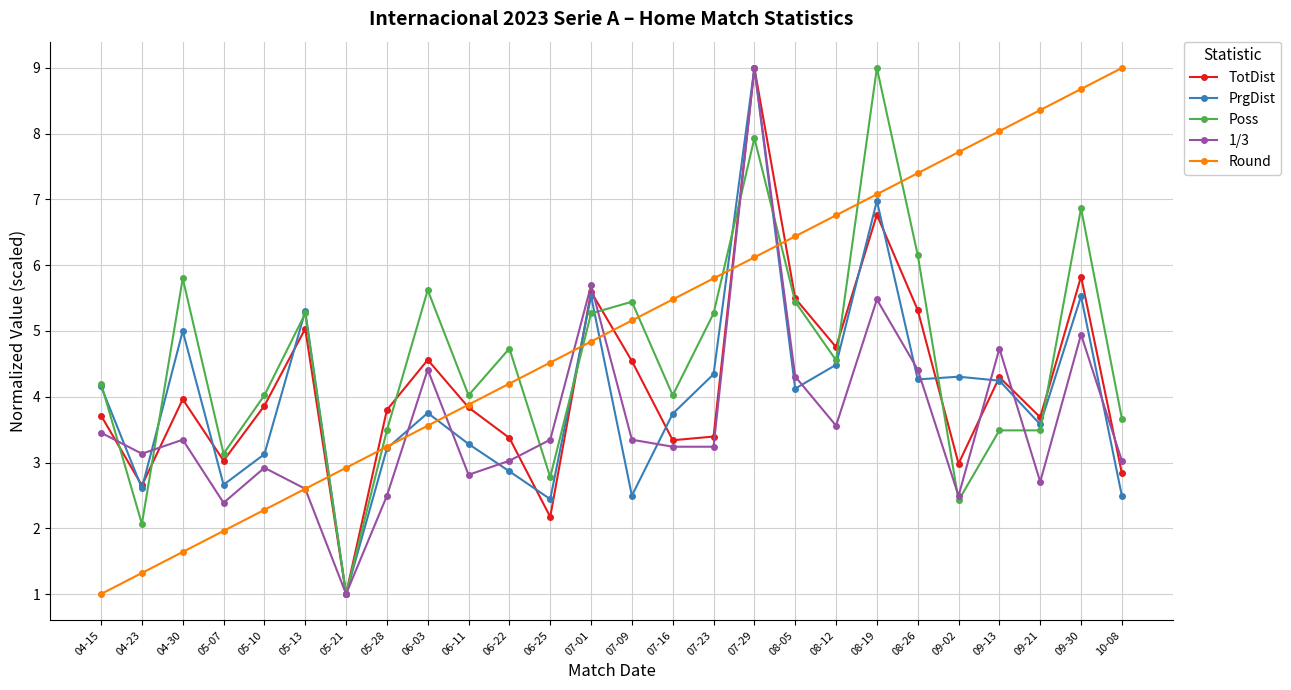

True or false: Round has a value of 2.9 at 08-26.

False